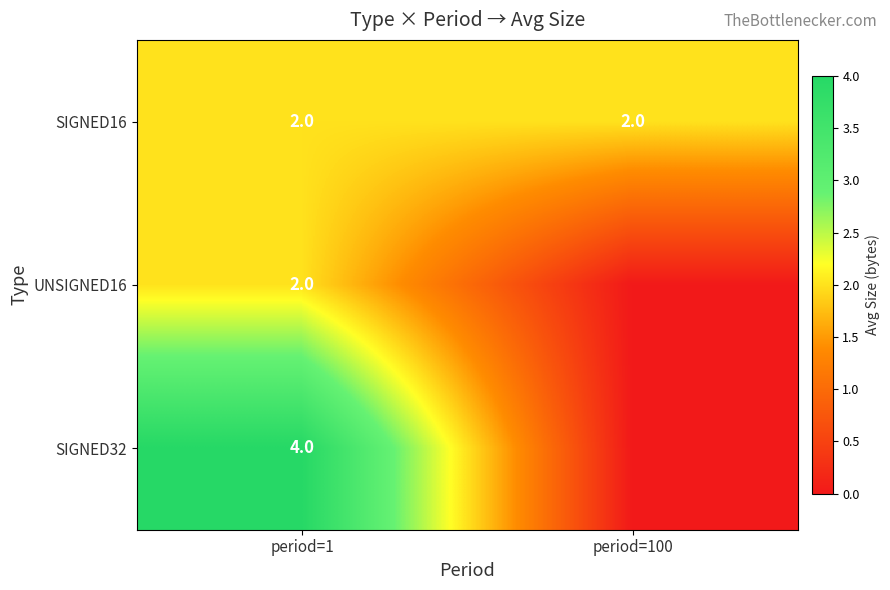

What is the sum of all SIGNED16 values?

4